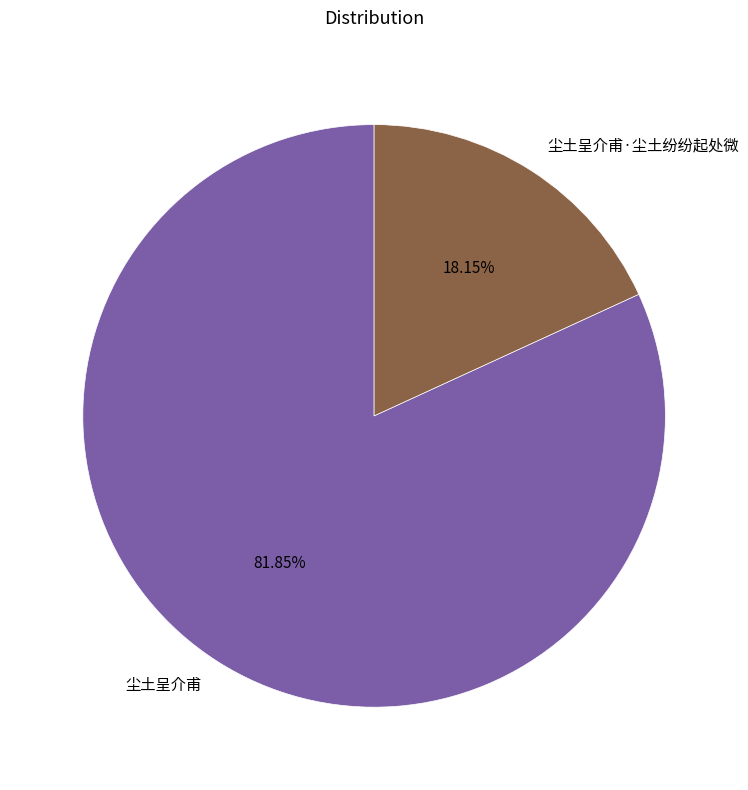

Rank the categories by value from lowest to highest.

尘土呈介甫·尘土纷纷起处微, 尘土呈介甫